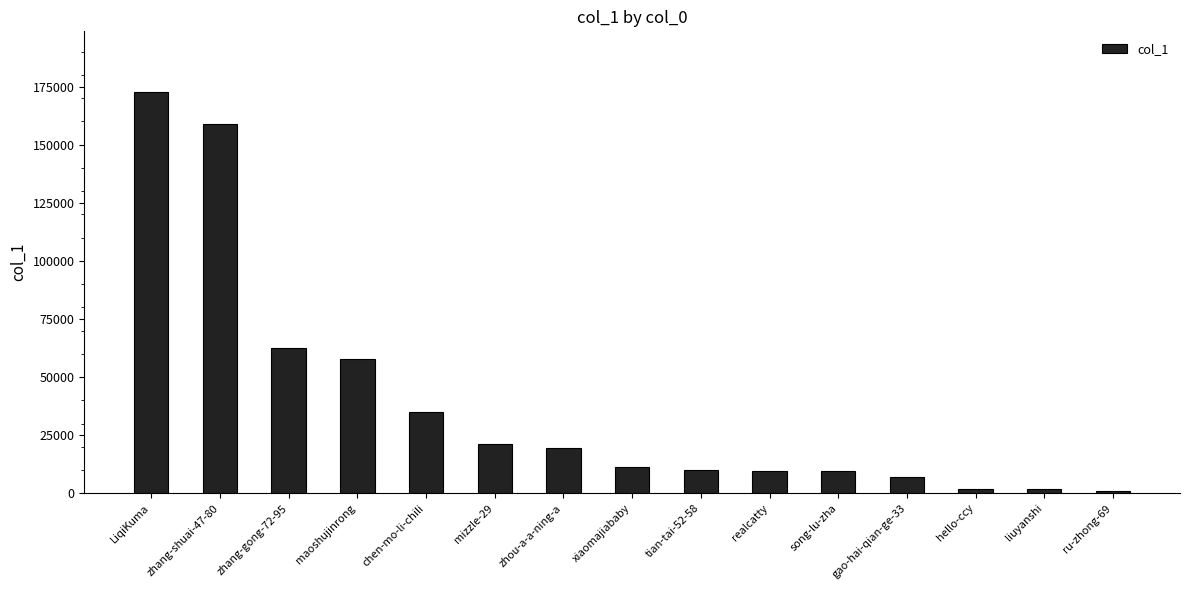

What is the sum of all values?

579273